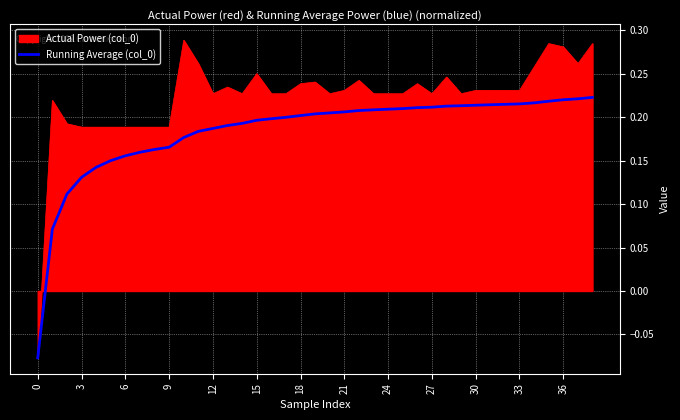

Which series has the largest total across all categories?

Actual Power (col_0)